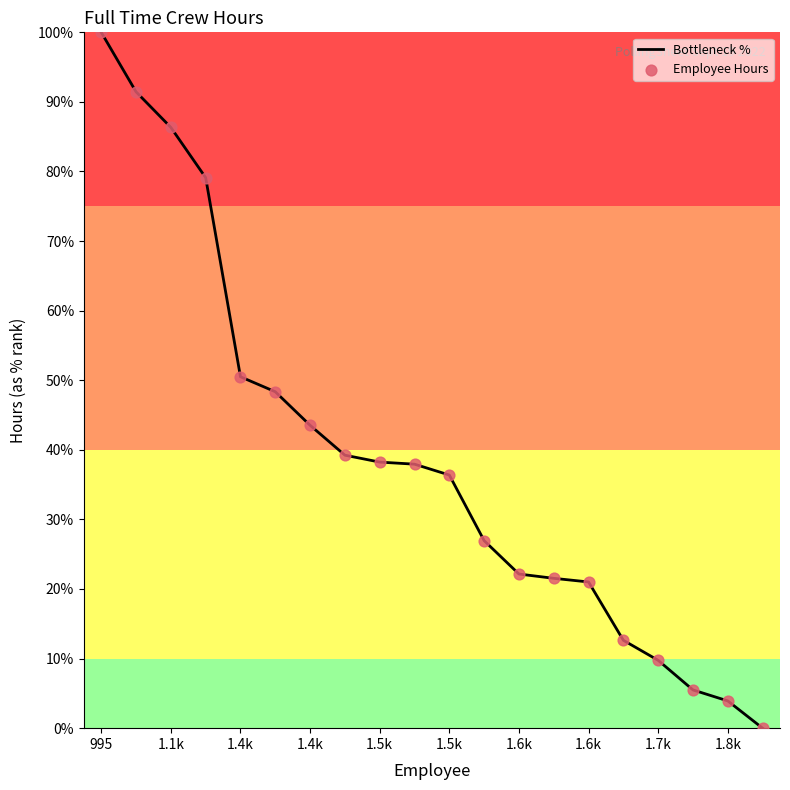

What is the maximum value shown in the chart?

100.0